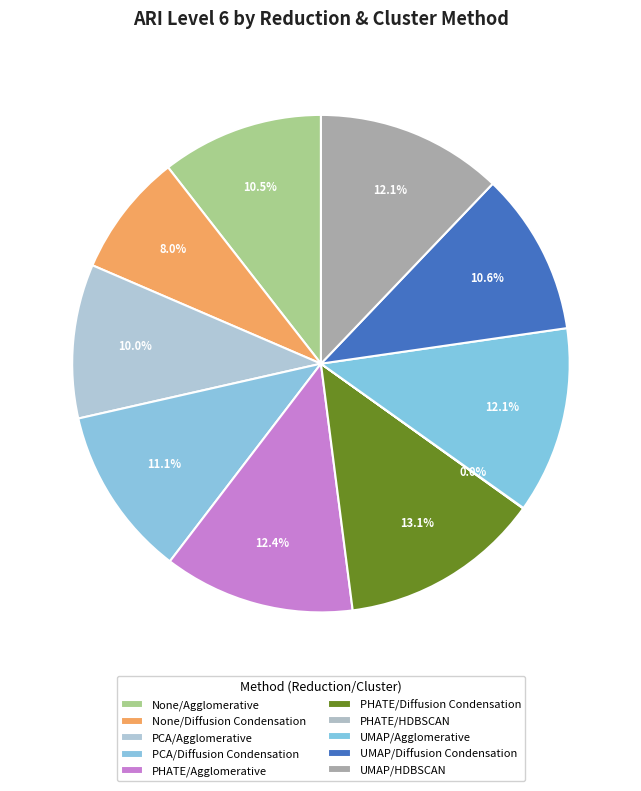

Does any single category account for the majority?

No